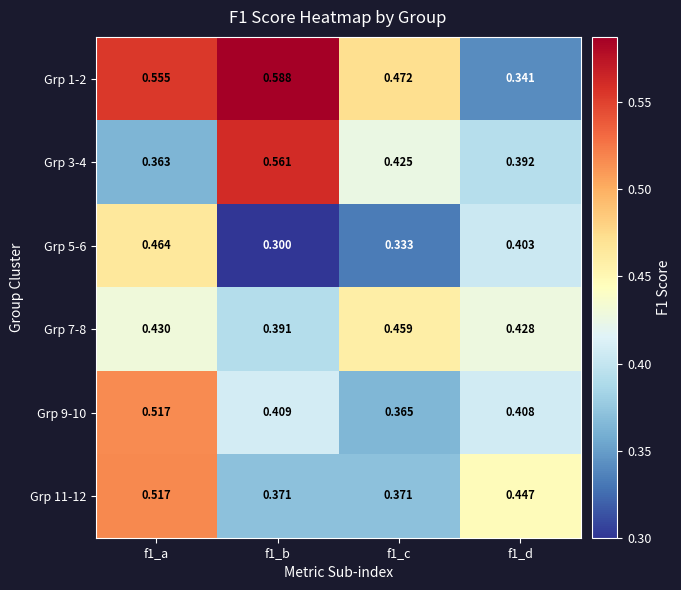

What is the total value across all series at f1_d?

2.4